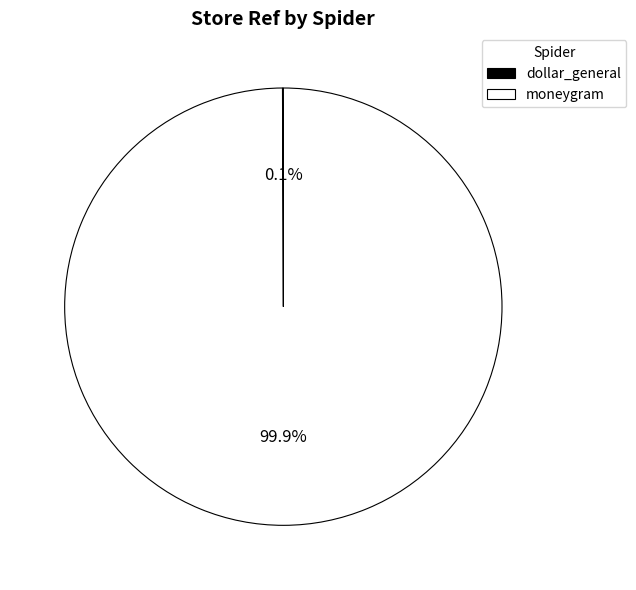

Is there a majority slice in this chart?

Yes